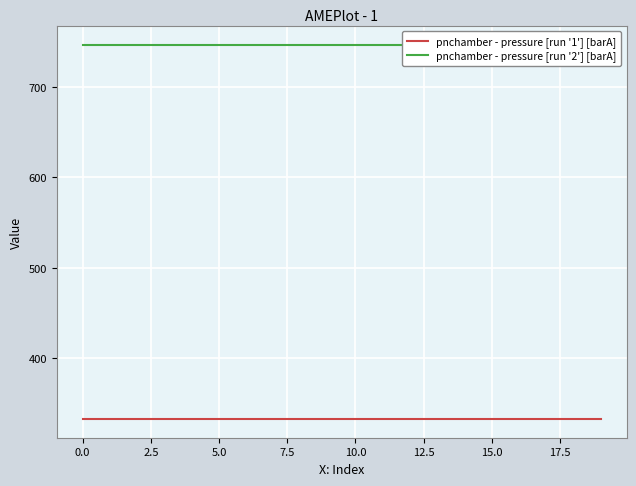

How many lines are shown in the chart?

2